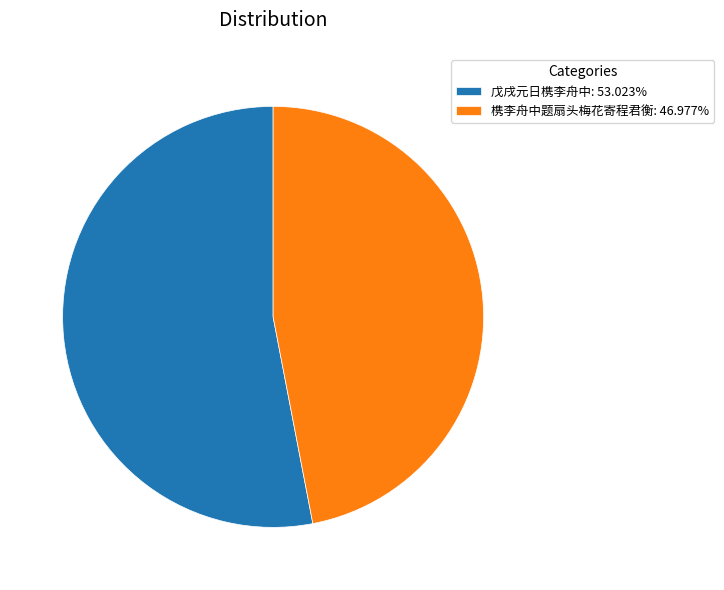

Is there any slice that represents more than half of the pie?

Yes